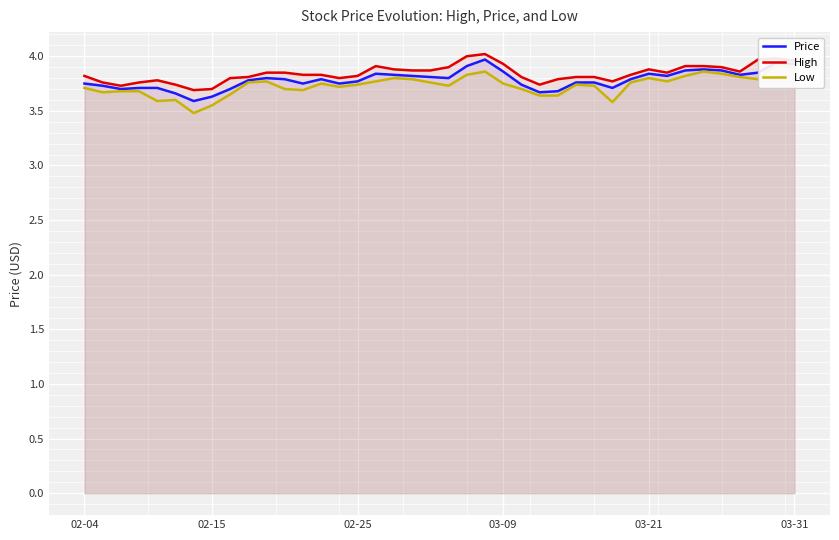

What is the difference between the second highest and minimum values in the Price series?

0.4